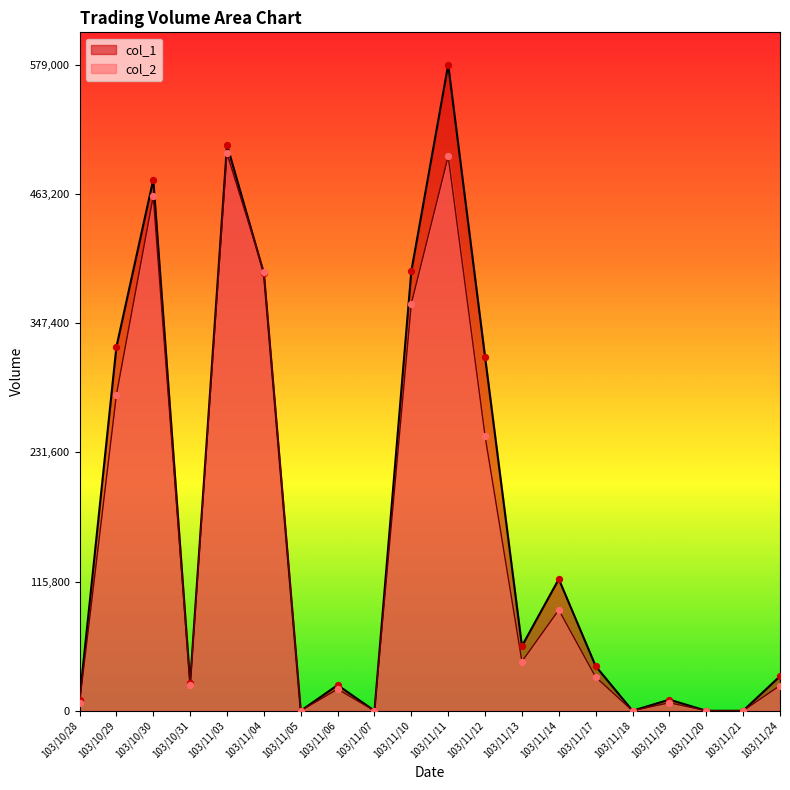

At which category is the sum across all series the highest?

103/11/11